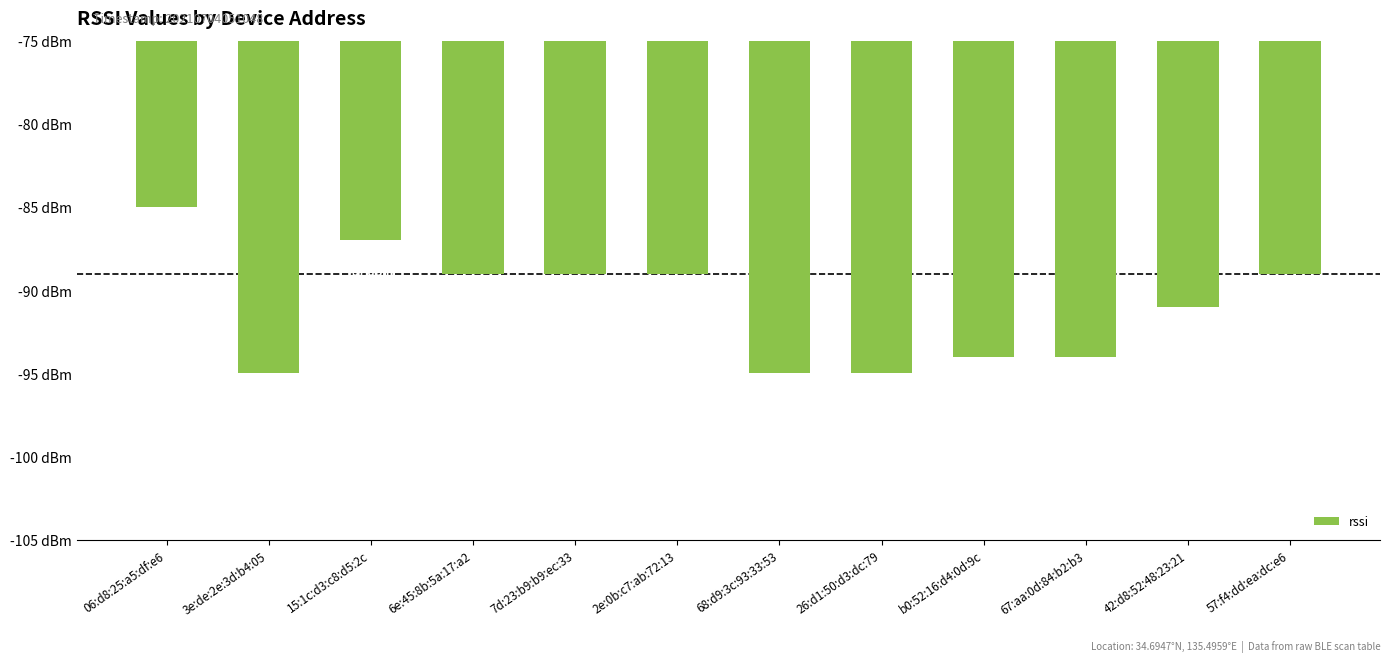

Are the bars grouped side by side (vs. stacked)?

No